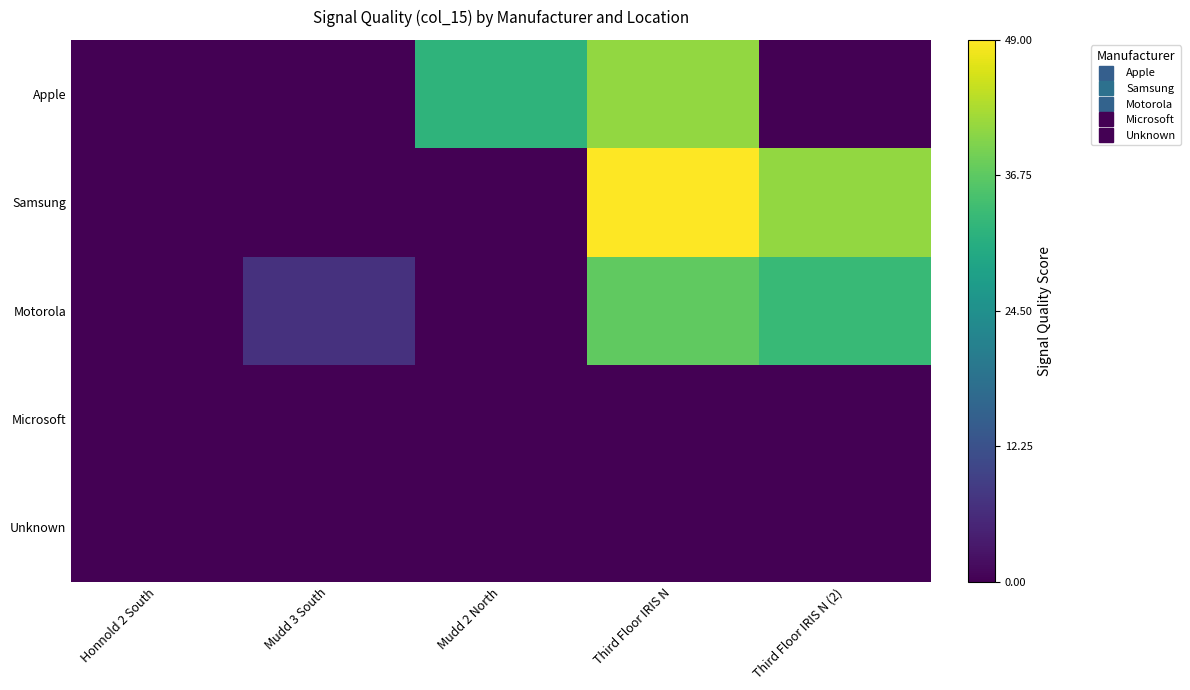

What is the spread (max minus min) of values at Third Floor IRIS N (2)?

41.0